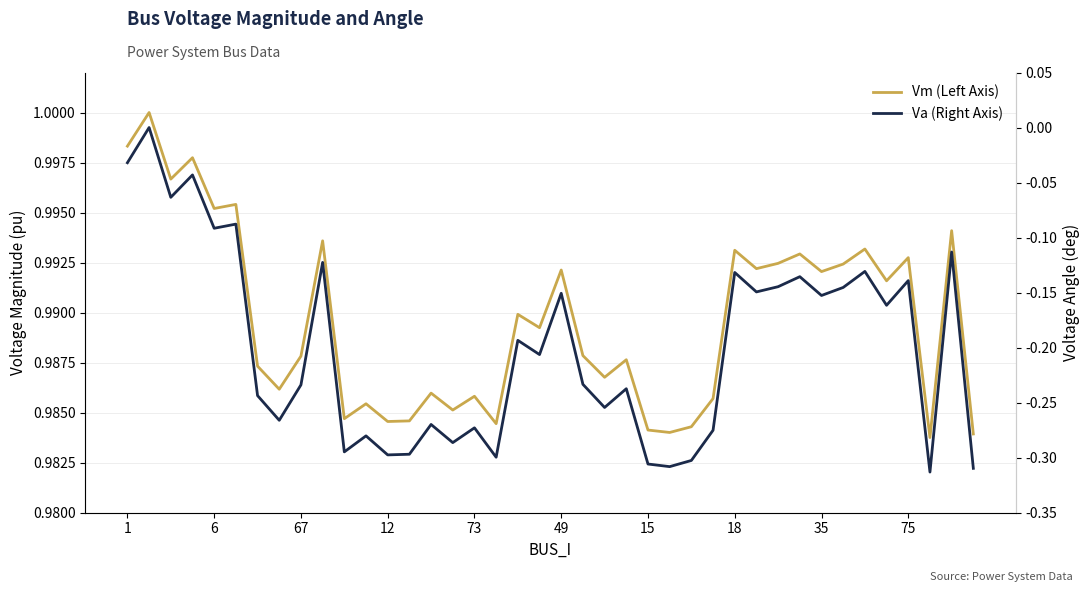

True or false: Vm (Left Axis) and Va (Right Axis) cross at least once.

False